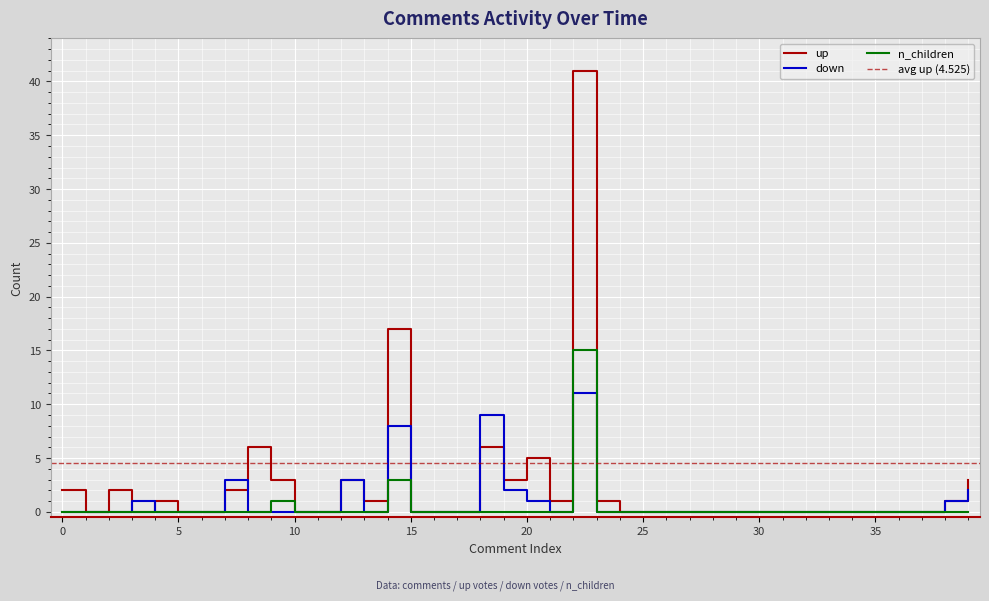

What is the difference between the maximum and minimum values in the down series?

11